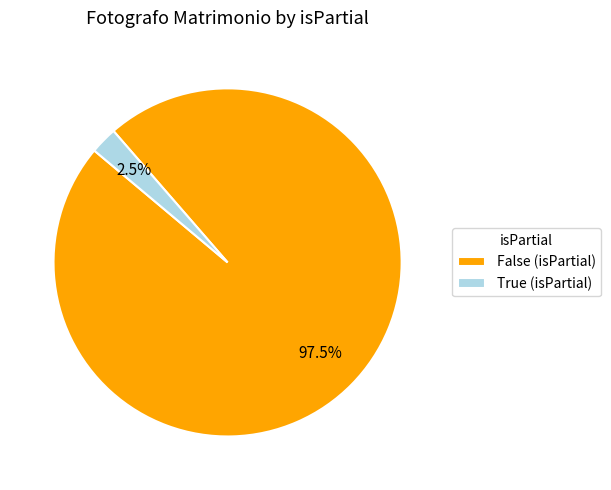

To the nearest percent, what is the average slice percentage?

50%